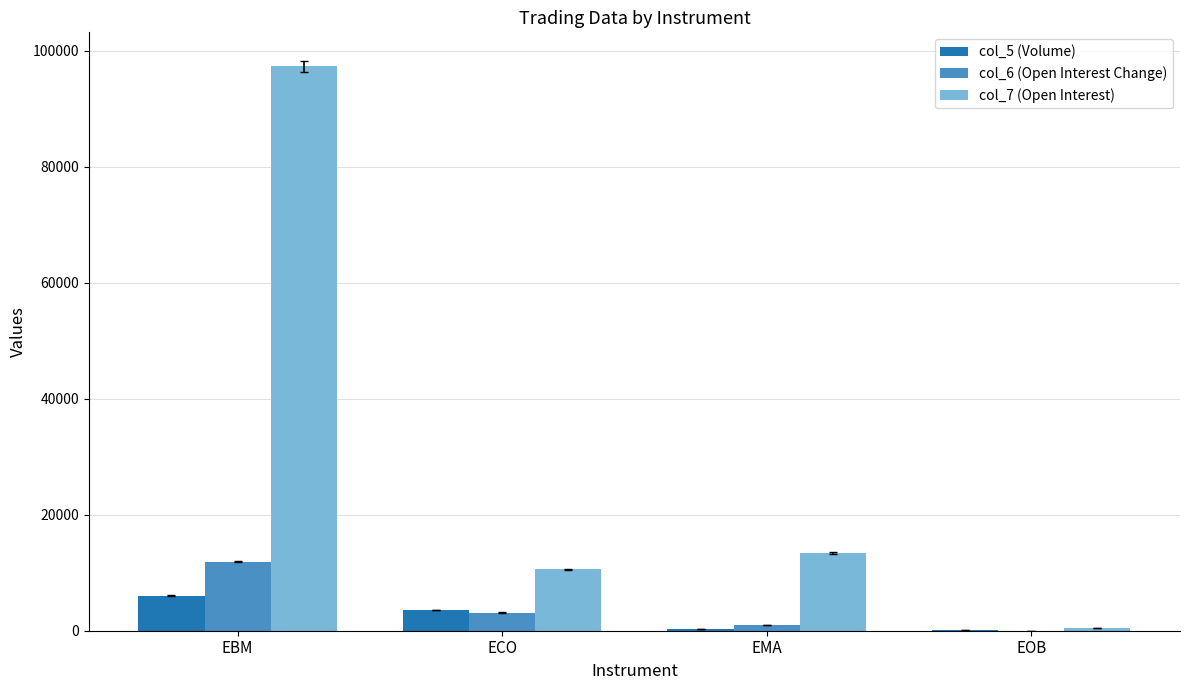

At which category is the sum across all series the highest?

EBM